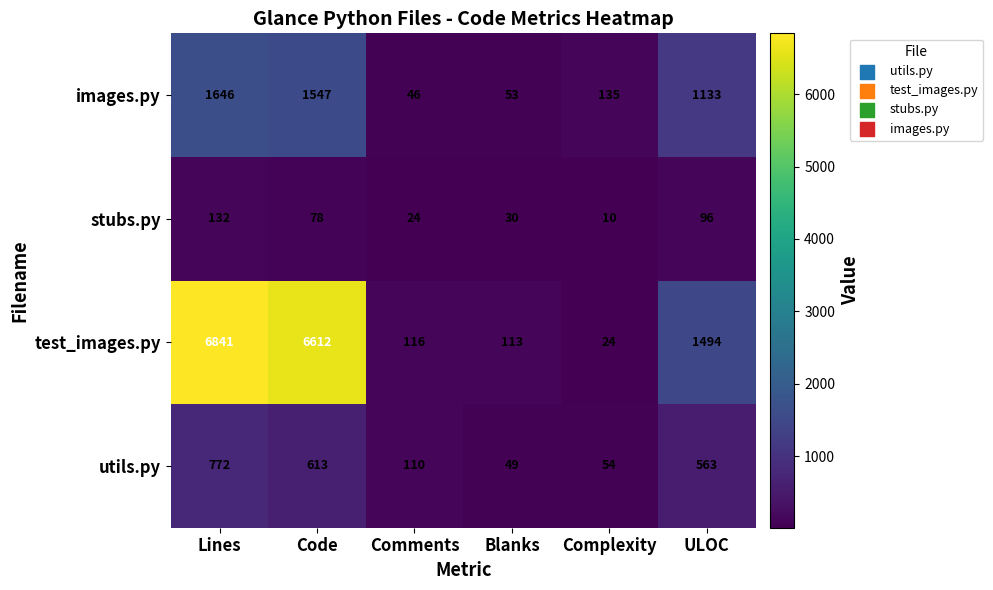

Which series changed the most between Code and Blanks?

test_images.py